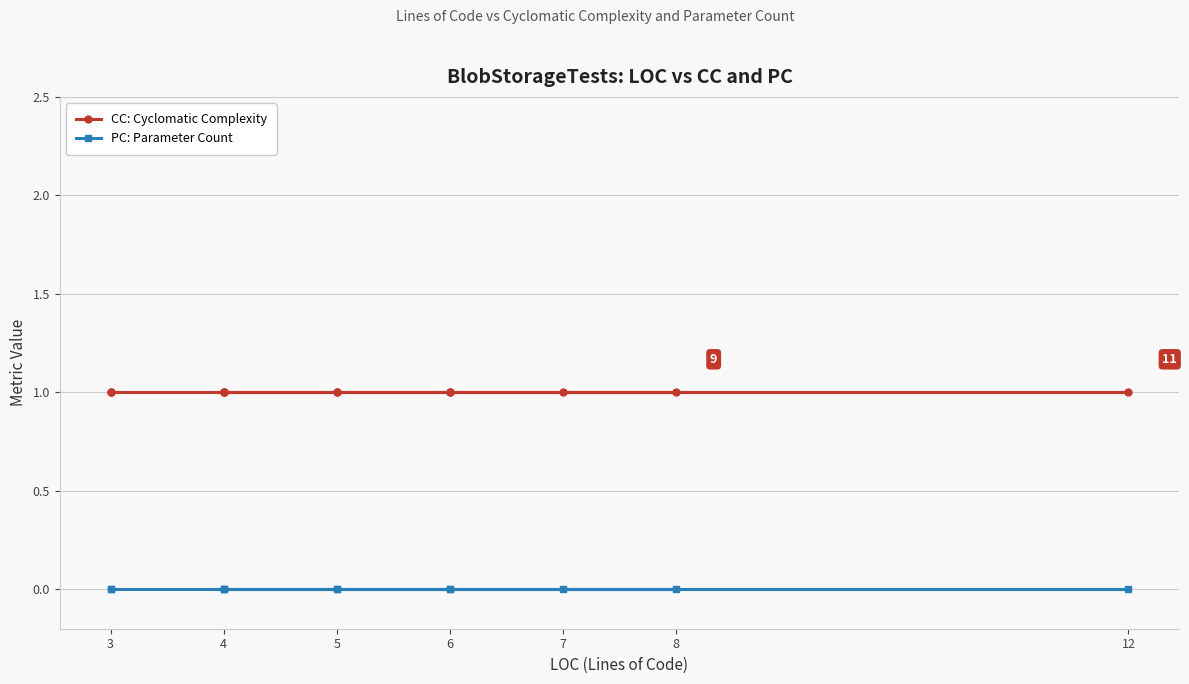

What is the approximate value of CC: Cyclomatic Complexity at 4?

1